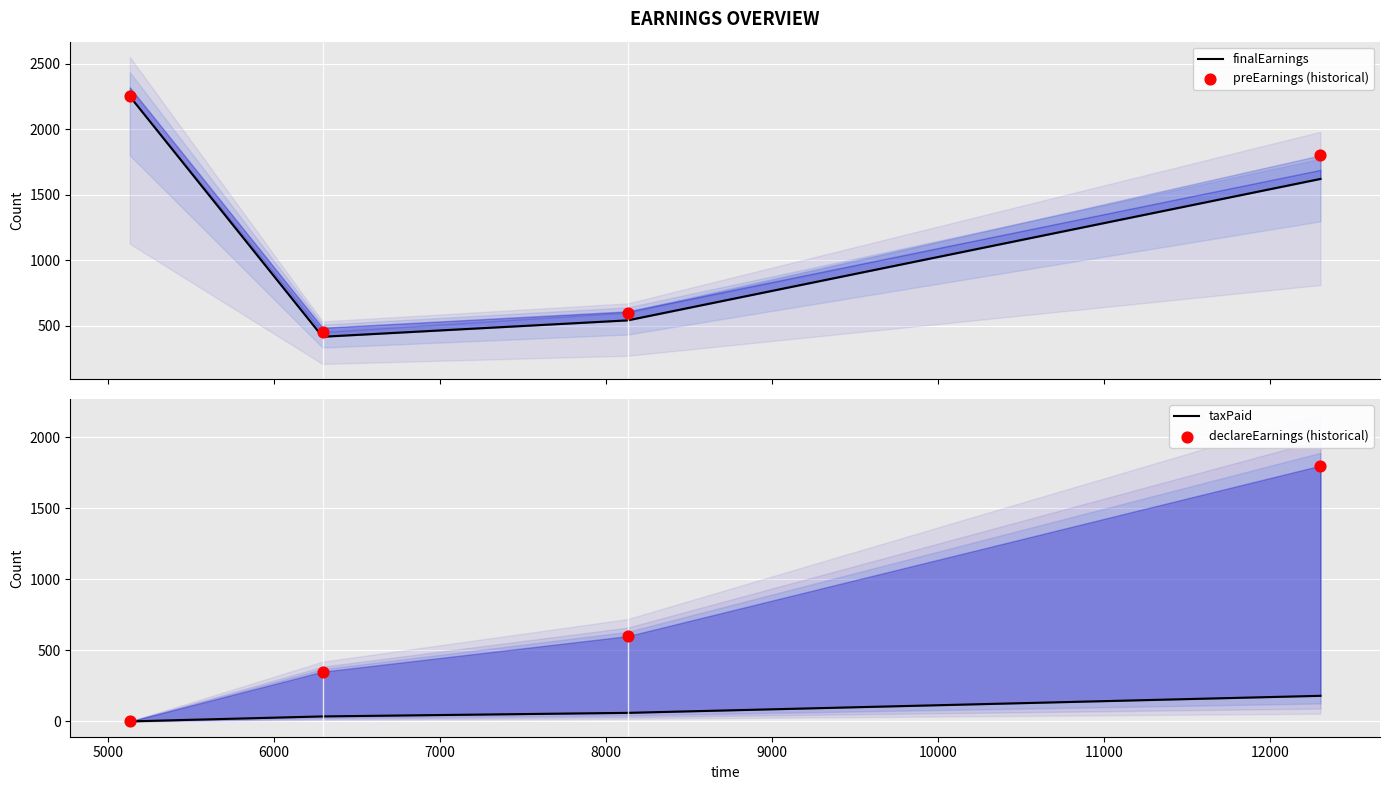

Which series has the largest total across all categories?

preEarnings (historical)